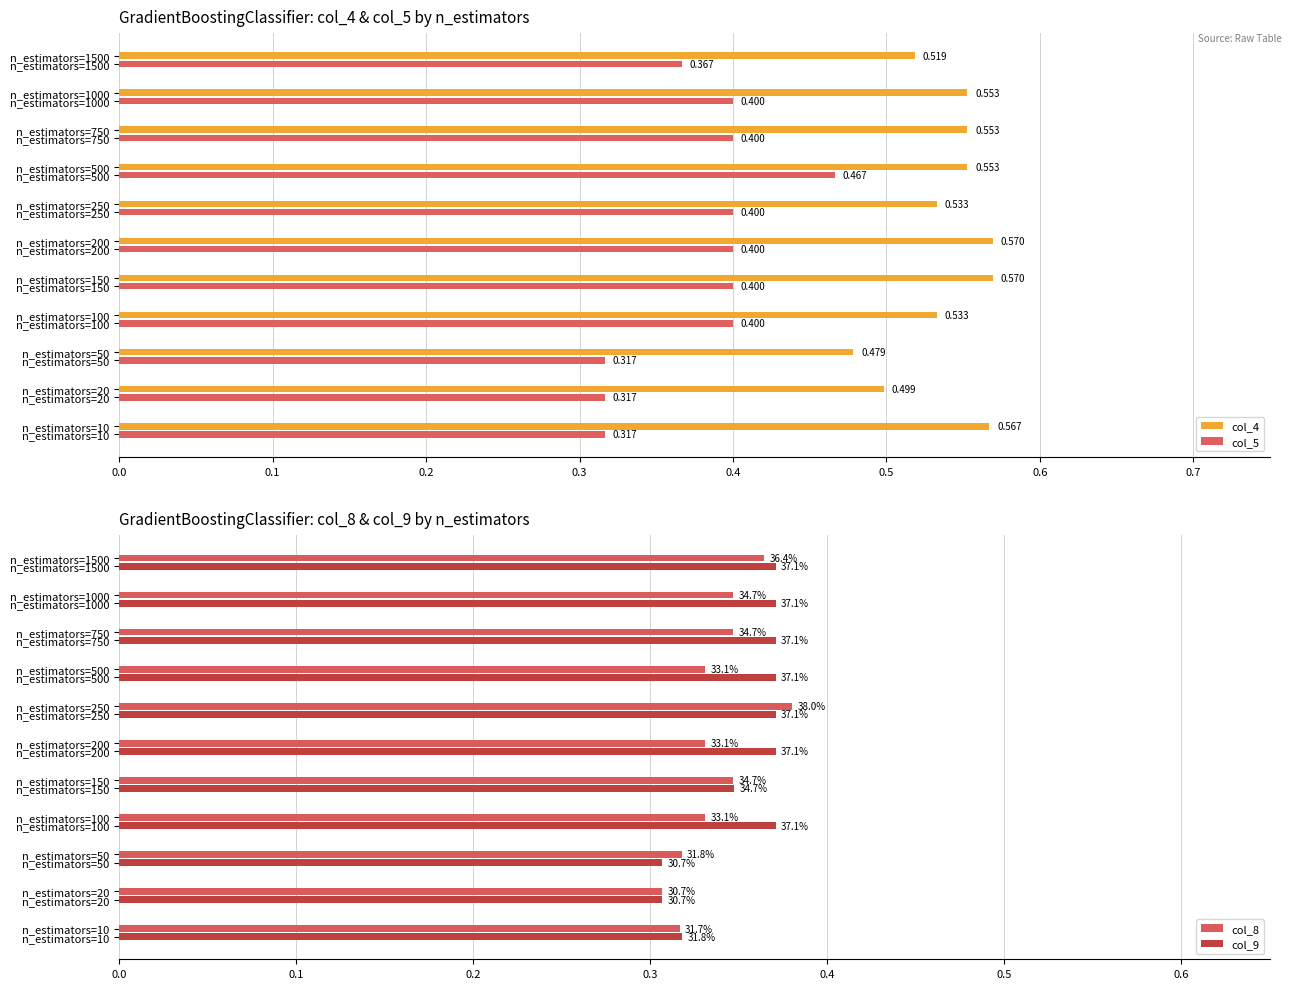

Is the value of col_4 at n_estimators=50 greater than the value of col_5 at n_estimators=1500?

Yes